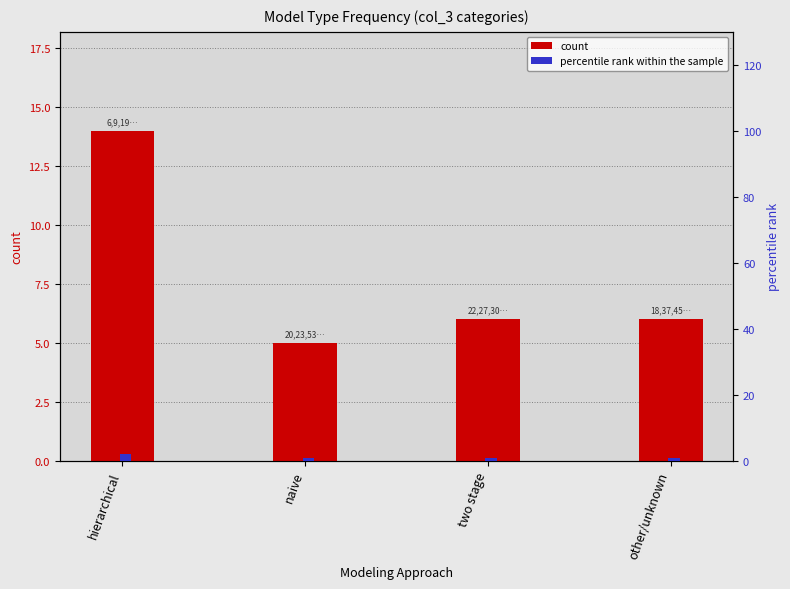

What position from the right is naive?

3